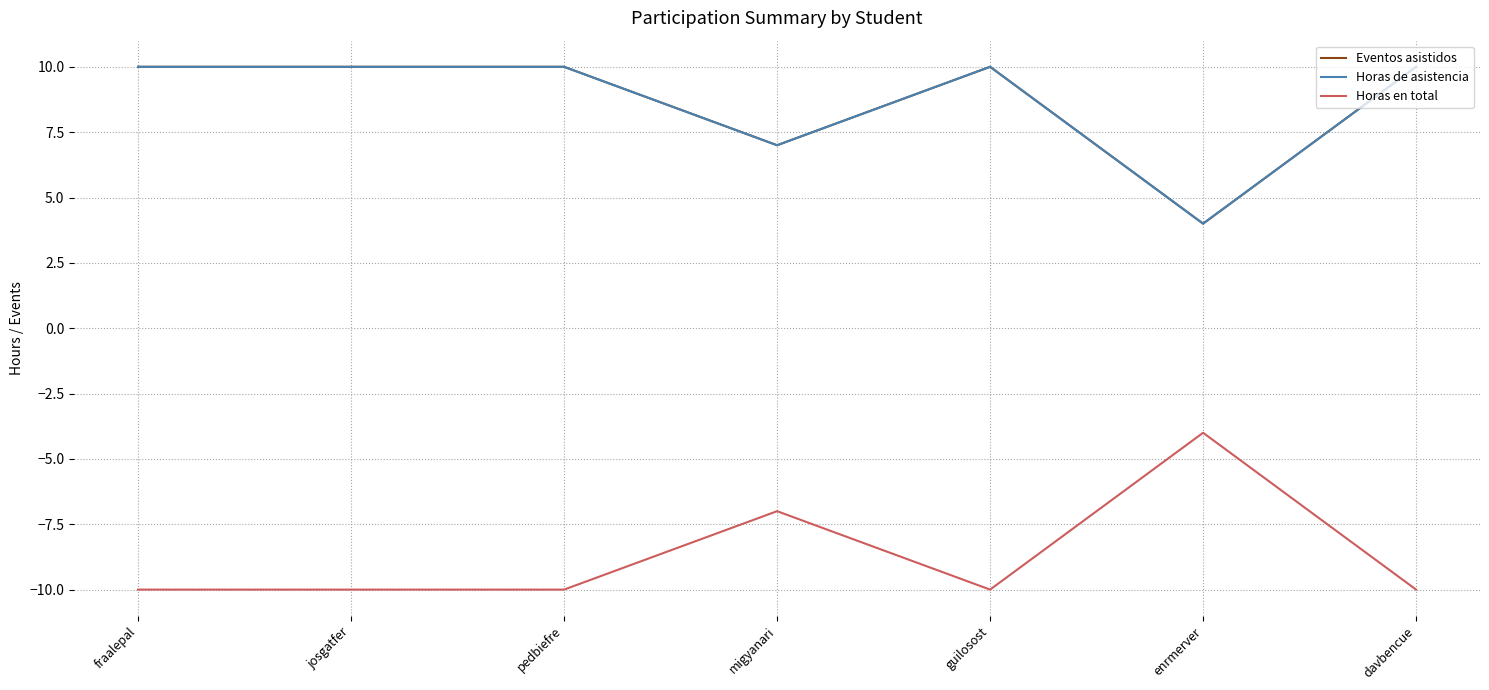

Is this an area chart (filled region under the line)?

No